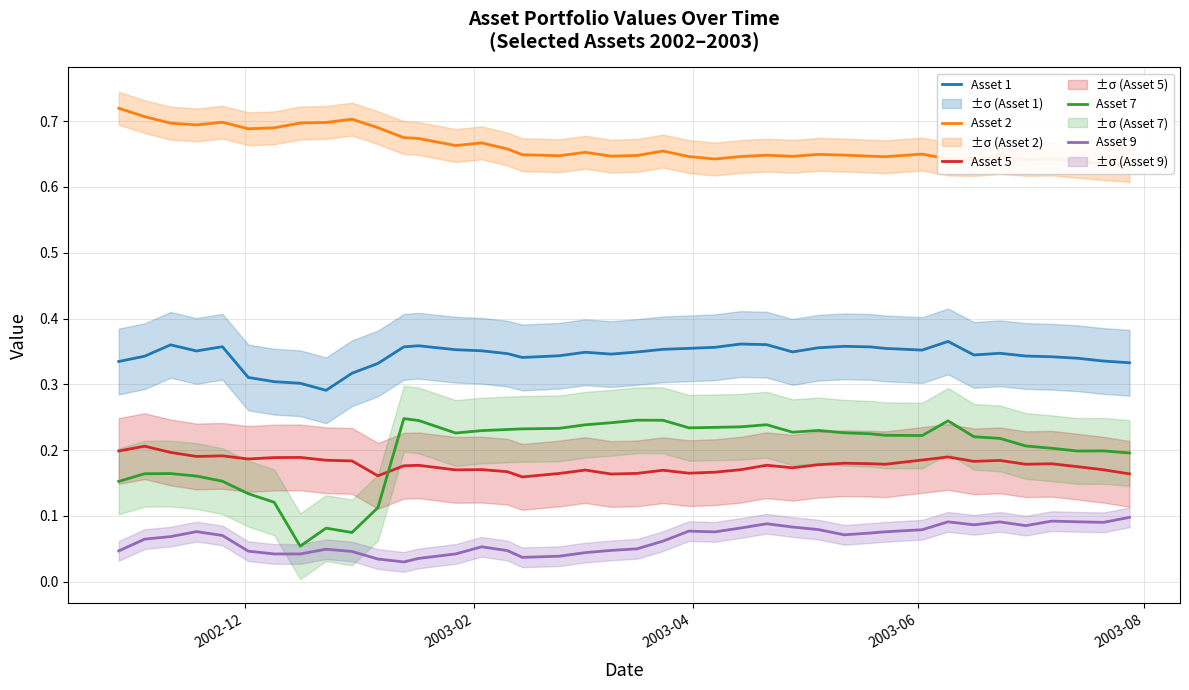

True or false: Asset 9 and Asset 7 intersect in this chart.

False